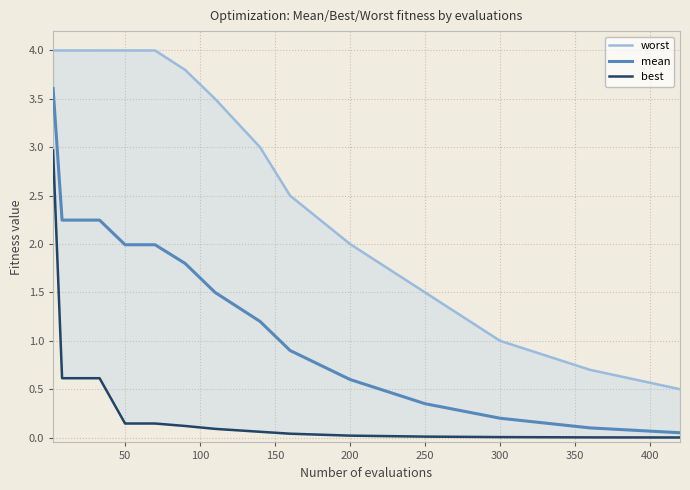

How many data points in worst are less than 3?

6